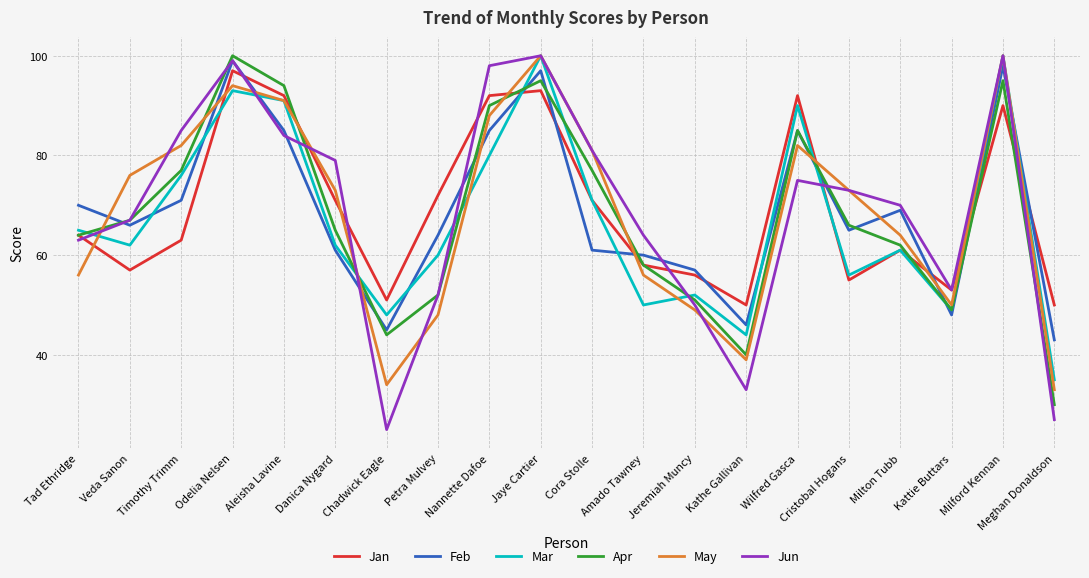

Where do Apr and Feb first cross each other?

Tad Ethridge and Veda Sanon